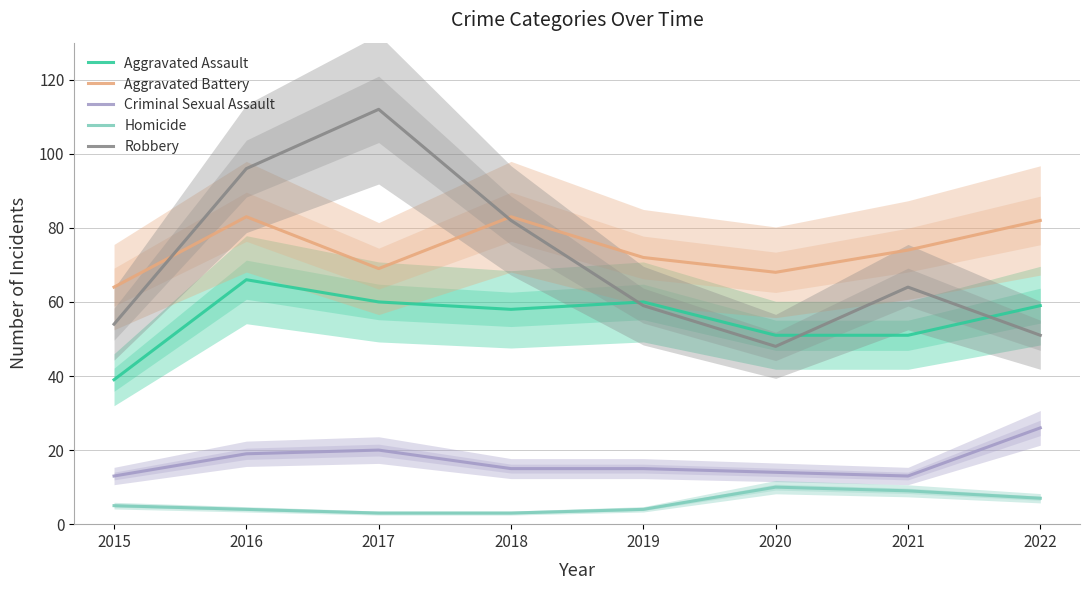

Reading right to left, extract all data points from this chart.

Aggravated Assault: 59	51	51	60	58	60	66	39
Aggravated Battery: 82	74	68	72	83	69	83	64
Criminal Sexual Assault: 26	13	14	15	15	20	19	13
Homicide: 7	9	10	4	3	3	4	5
Robbery: 51	64	48	59	82	112	96	54